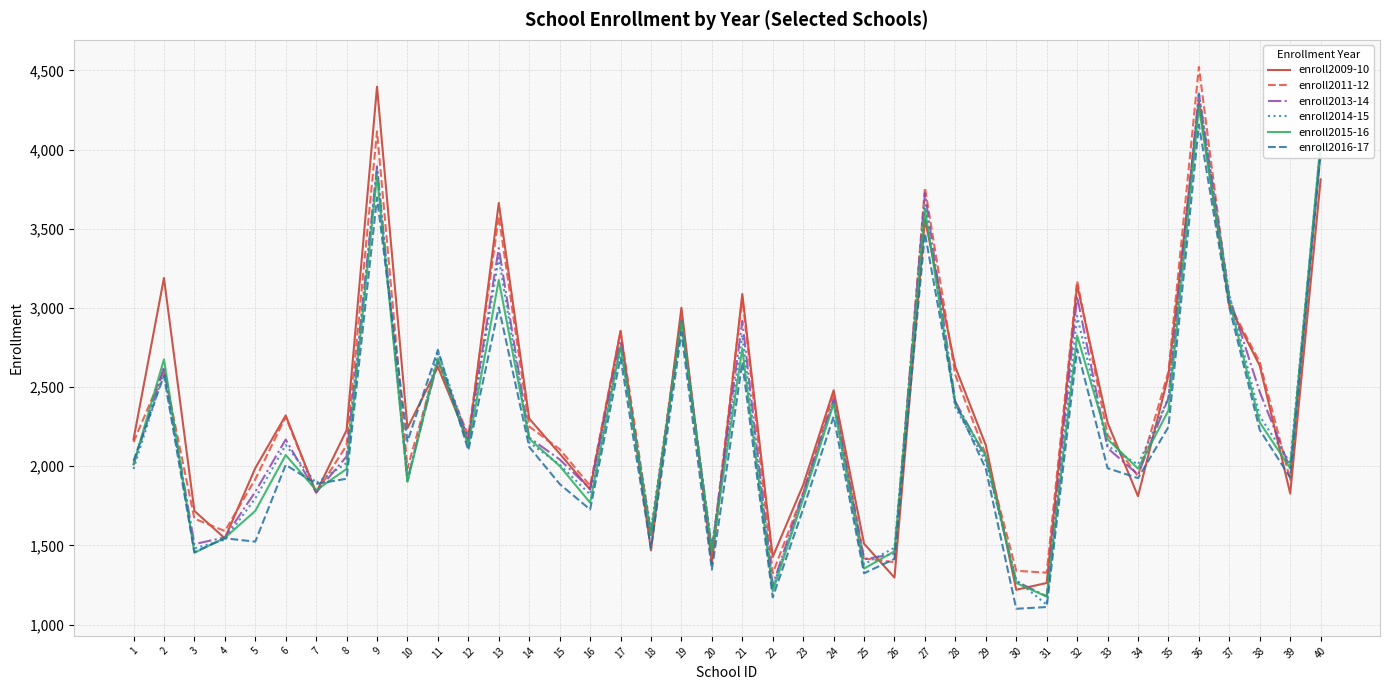

Where is the first local maximum for enroll2011-12?

2